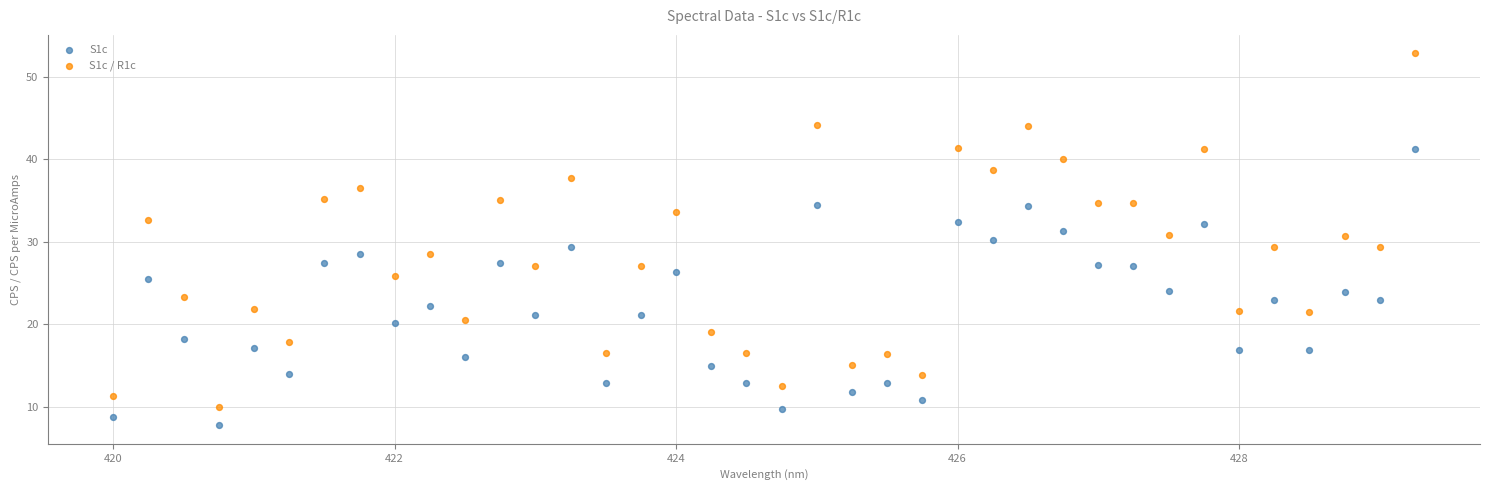

Which series has the largest Y range (max minus min)?

S1c / R1c